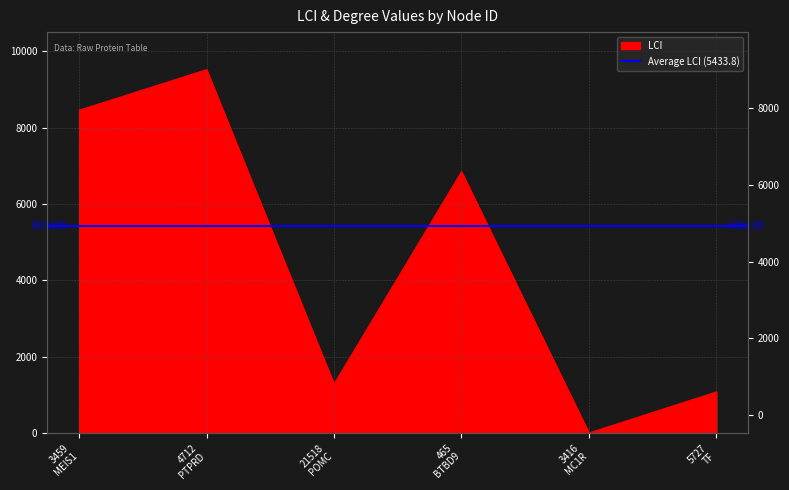

Rank the categories by value from lowest to highest.

3416 MC1R, 5727 TF, 21518 POMC, 465 BTBD9, 3459 MEIS1, 4712 PTPRD